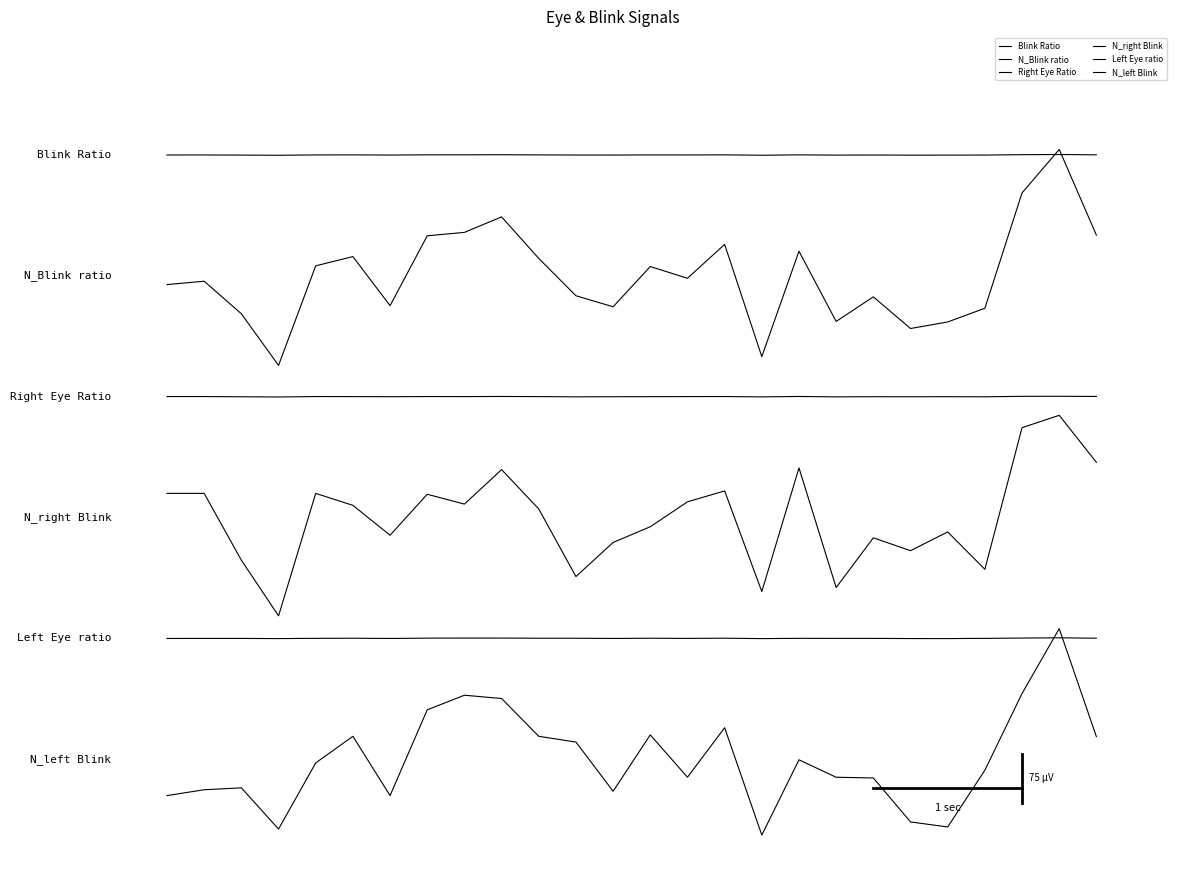

Is this an area chart (filled region under the line)?

No